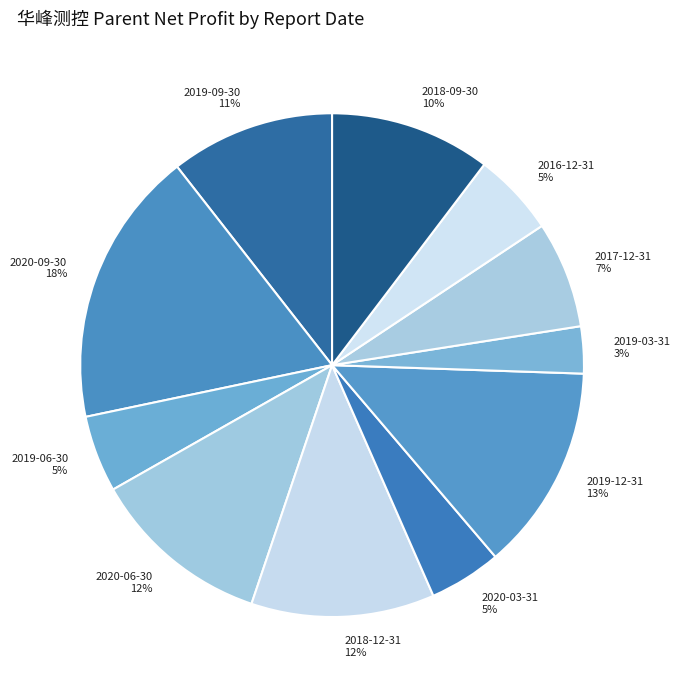

Do 2019-09-30 and 2019-06-30 together represent more than half of the pie?

No